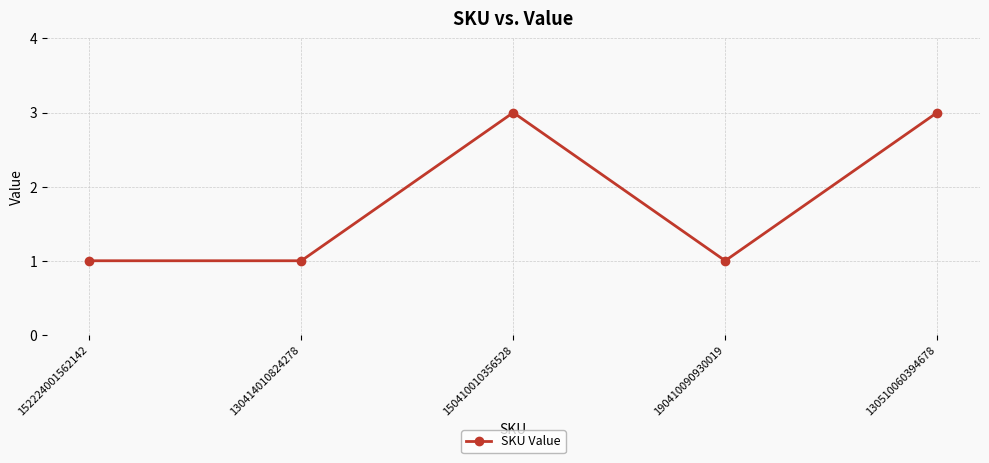

Reading left to right, what are all the values shown in this chart?

1	1	3	1	3